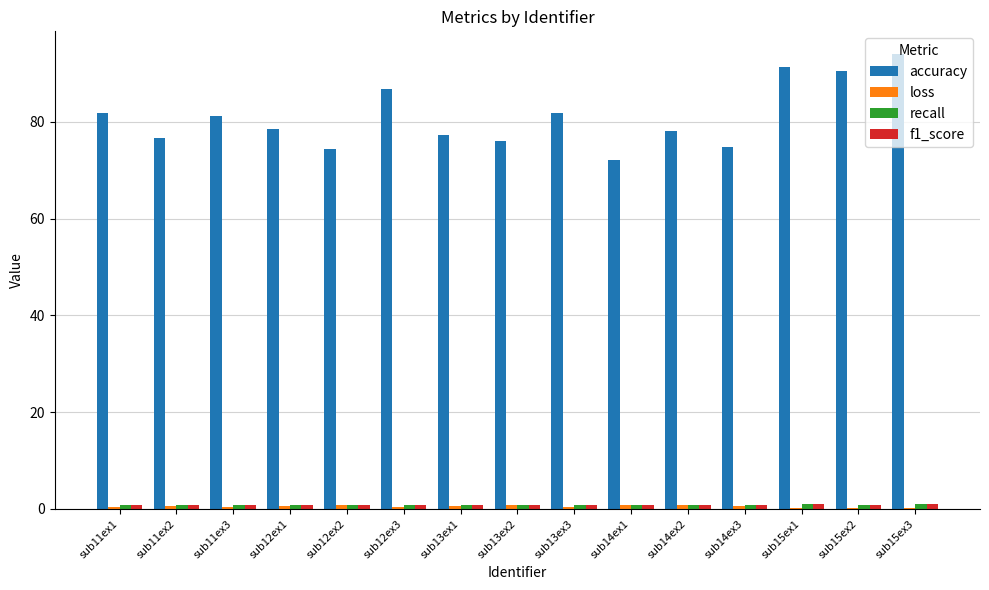

Which series has the largest range (max minus min)?

accuracy